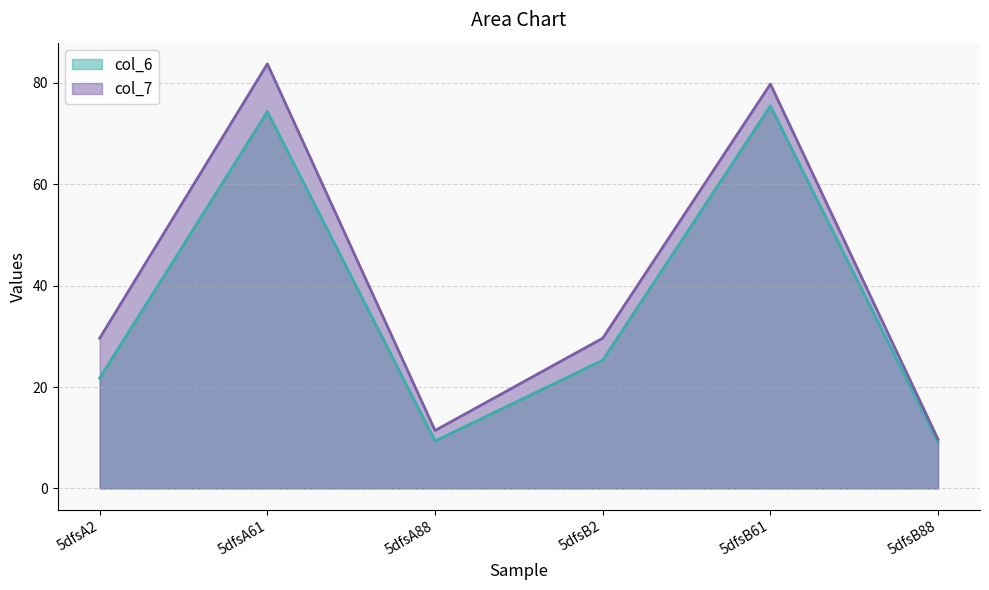

At which label does col_6 reach its peak?

5dfsB61